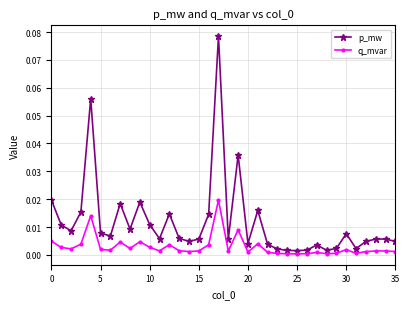

Which series has the widest spread of values?

p_mw